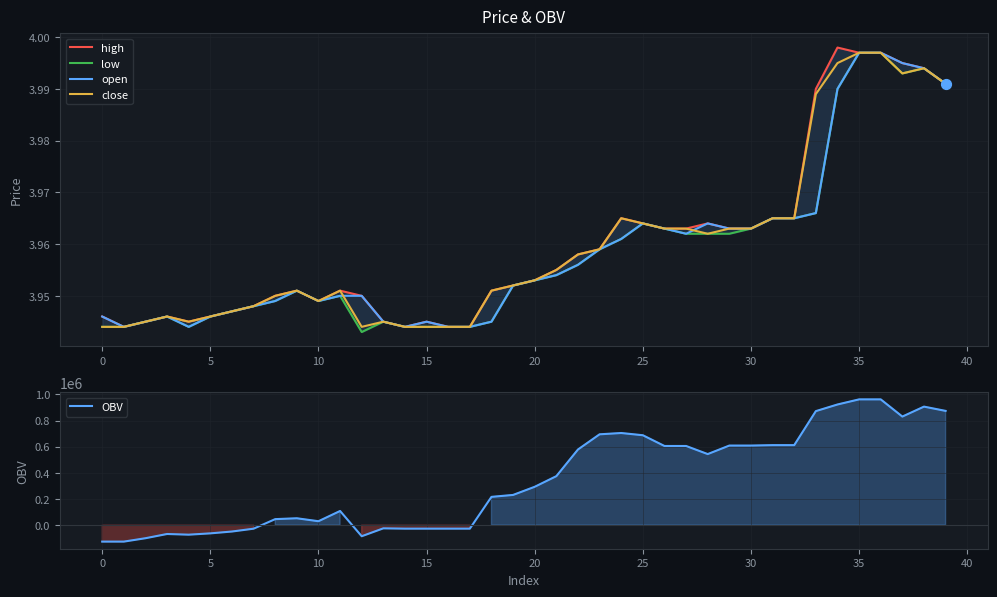

Is the value of open at 26 greater than the value of close at 40?

Yes